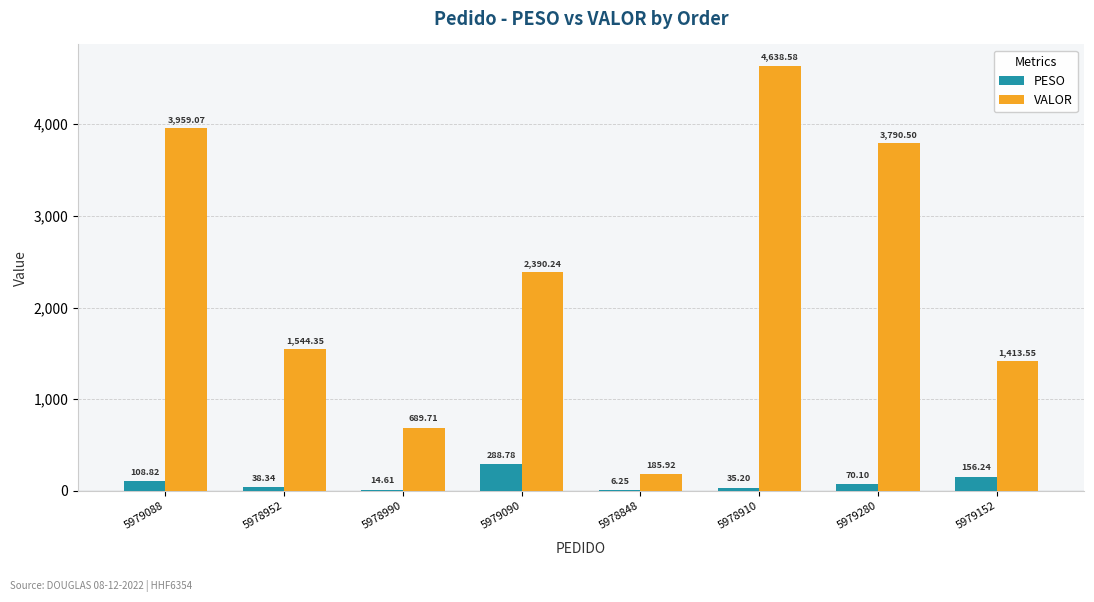

What is the difference between the PESO values at 5978952 and 5979090?

250.4